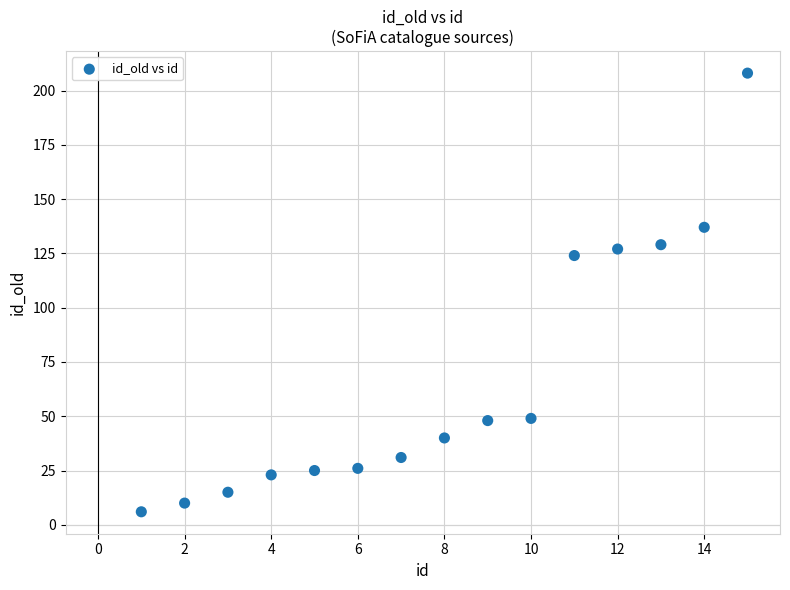

What is the range of Y values (max minus min)?

202